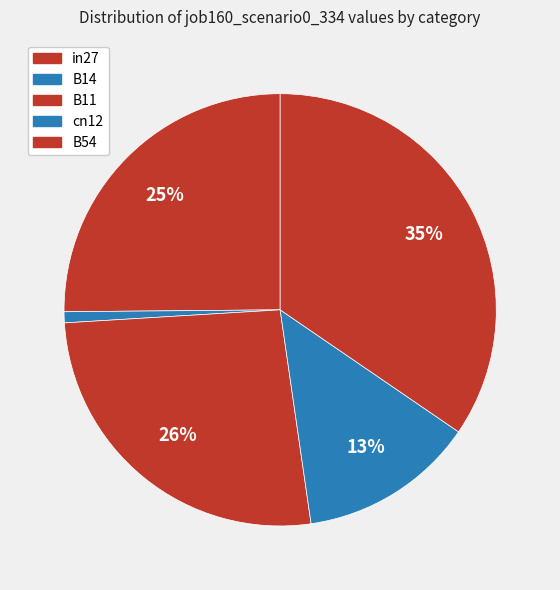

Is it true that cn12 is 13% of the pie?

True